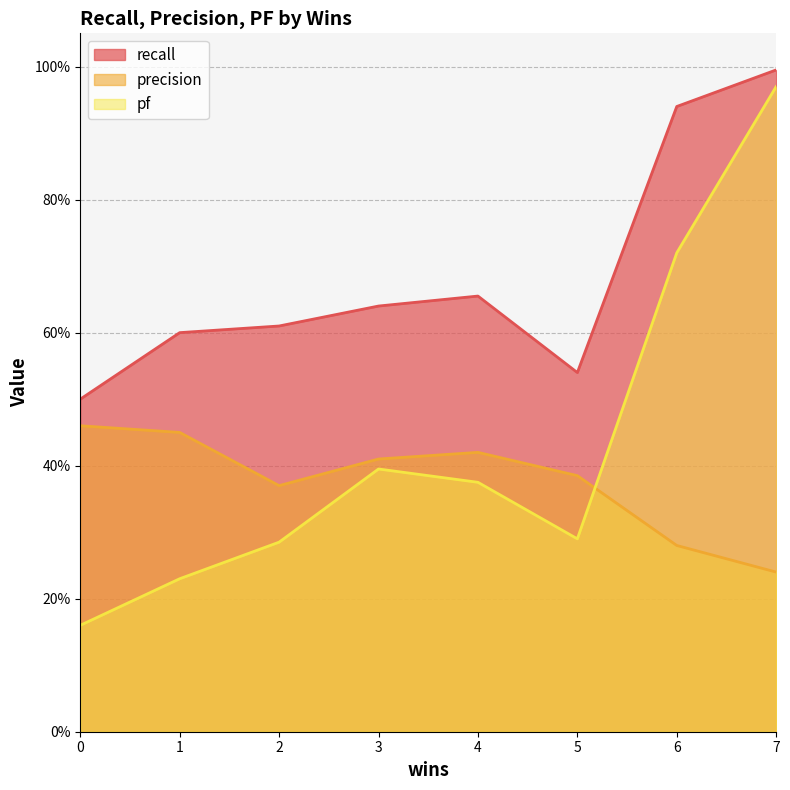

What is the average value of the recall series?

0.7